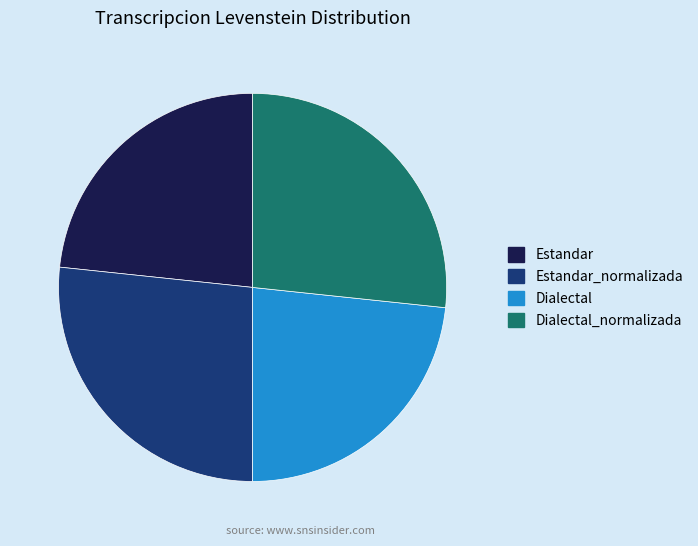

Is there any slice that represents more than half of the pie?

No